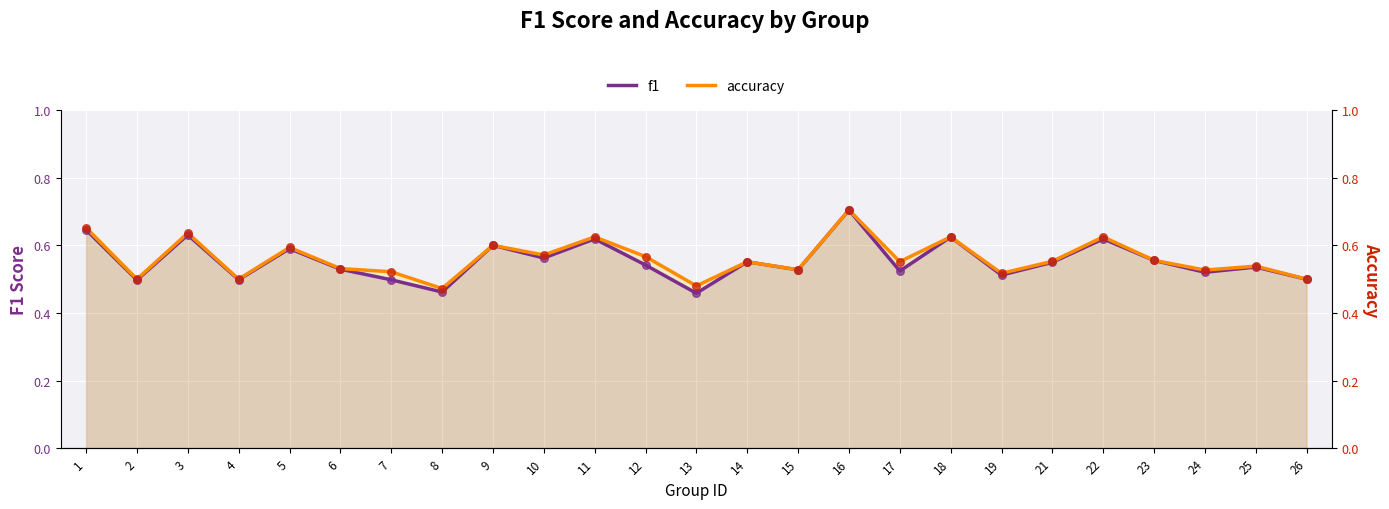

At how many categories does at least one series exceed 0?

25